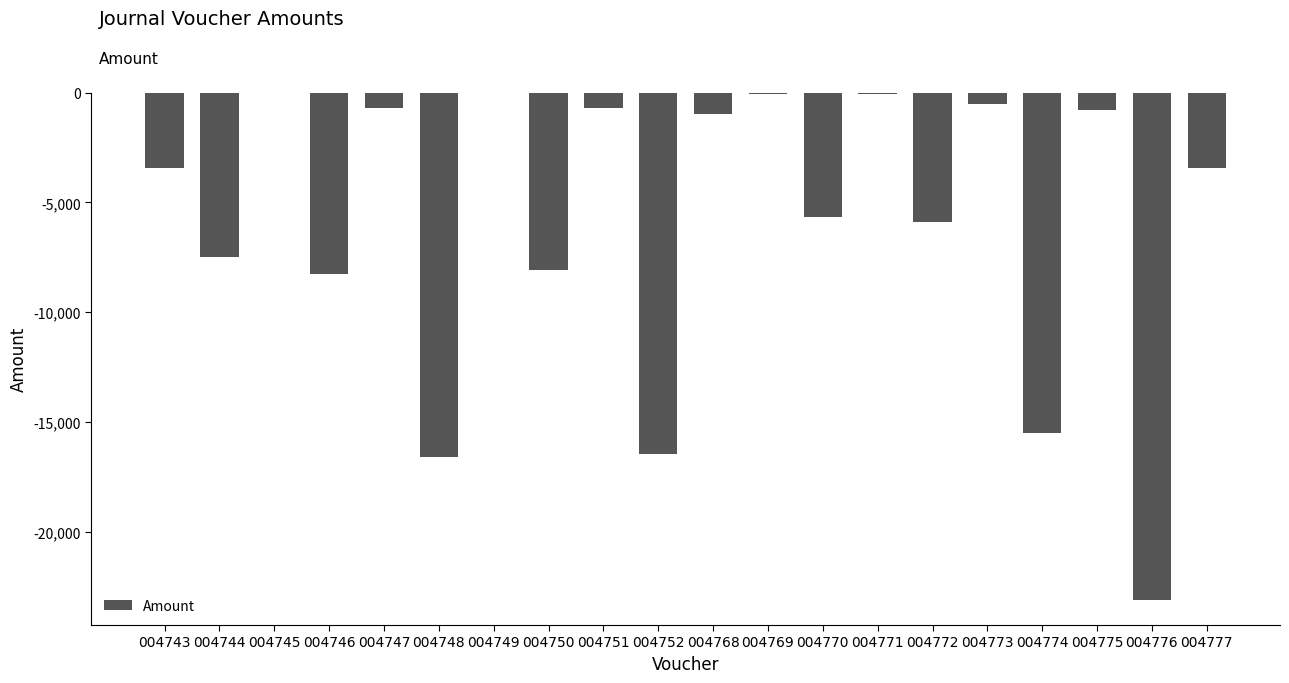

What is the sum of the values at 004770 and 004777?

-9115.5